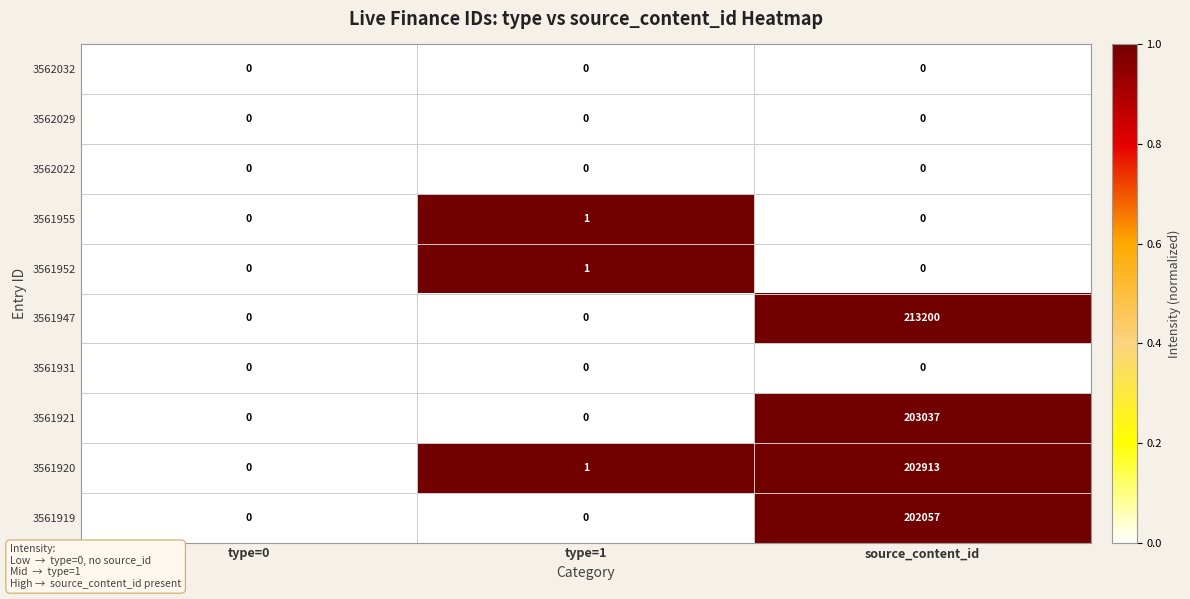

Reading left to right, transcribe all the data shown in this chart.

3562032: type=0=0	type=1=0	source_content_id=0
3562029: type=0=0	type=1=0	source_content_id=0
3562022: type=0=0	type=1=0	source_content_id=0
3561955: type=0=0	type=1=1	source_content_id=0
3561952: type=0=0	type=1=1	source_content_id=0
3561947: type=0=0	type=1=0	source_content_id=213200
3561931: type=0=0	type=1=0	source_content_id=0
3561921: type=0=0	type=1=0	source_content_id=203037
3561920: type=0=0	type=1=1	source_content_id=202913
3561919: type=0=0	type=1=0	source_content_id=202057